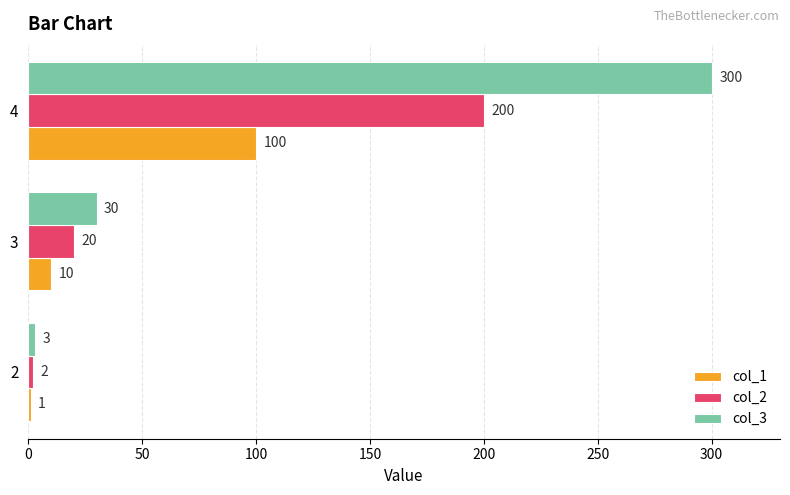

Rank the categories by col_3 value from lowest to highest.

2, 3, 4